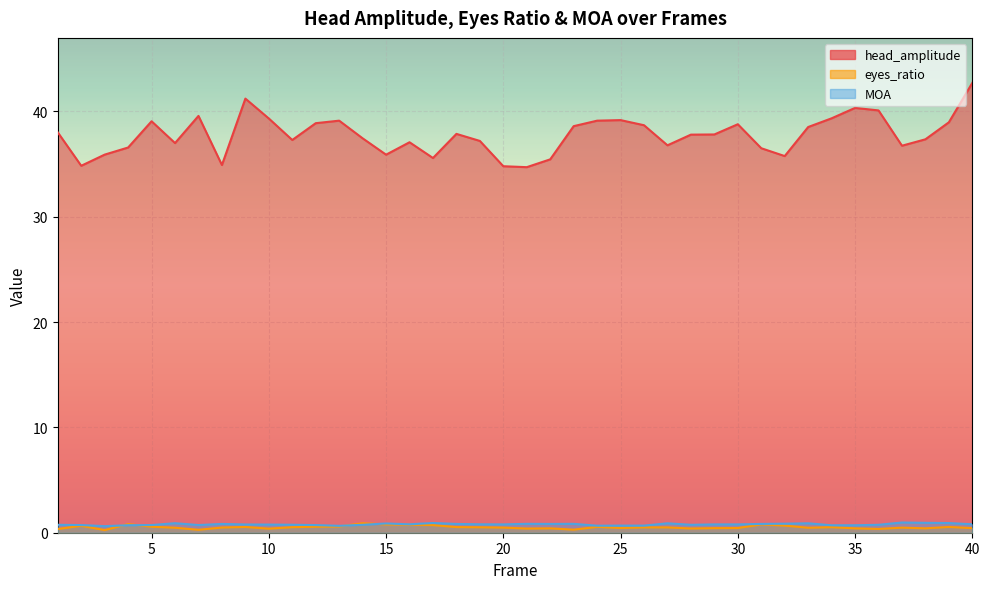

What is the maximum value shown in the chart?

42.7